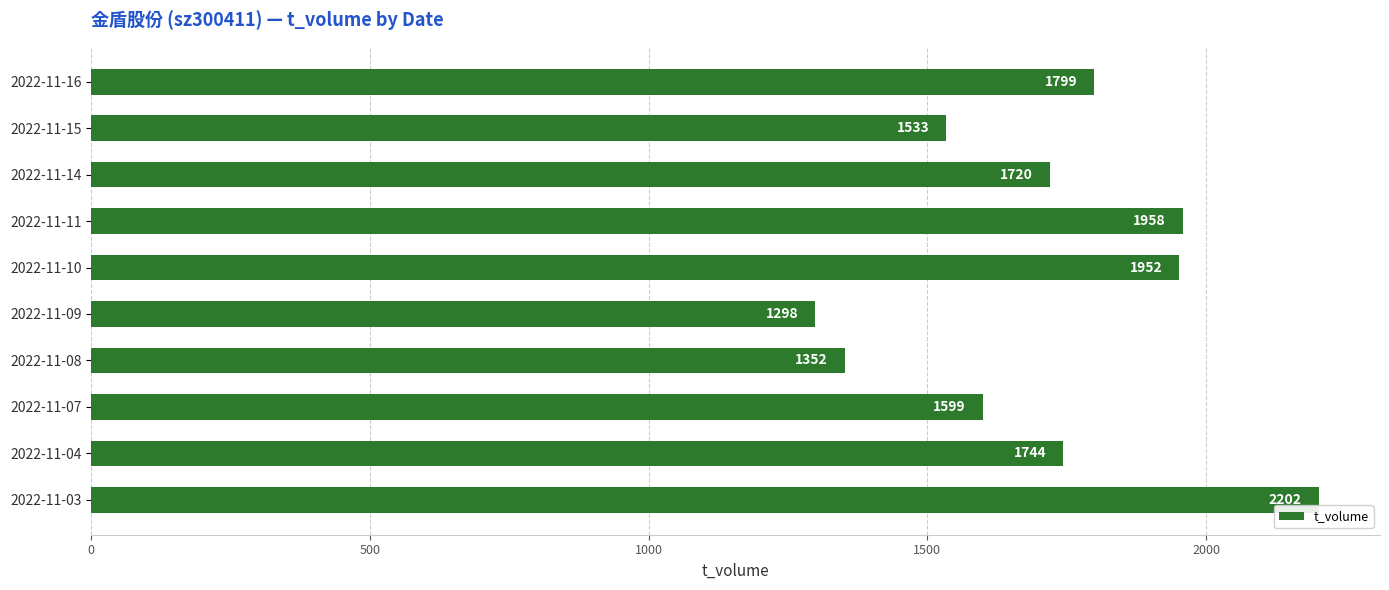

What is the value of the 8th bar from the top?

1599